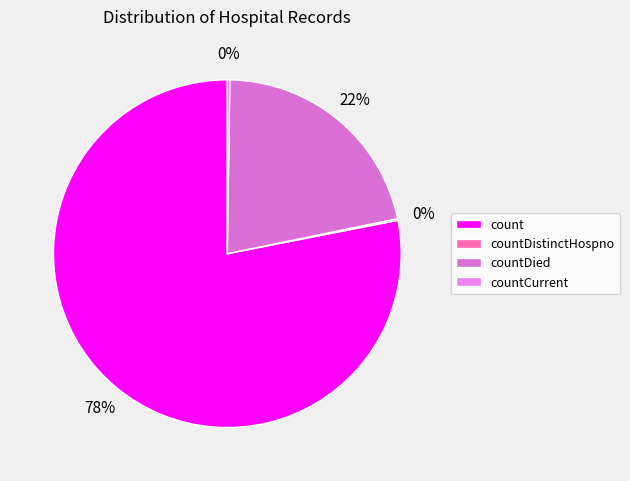

To the nearest percent, what portion does countDied represent?

22%